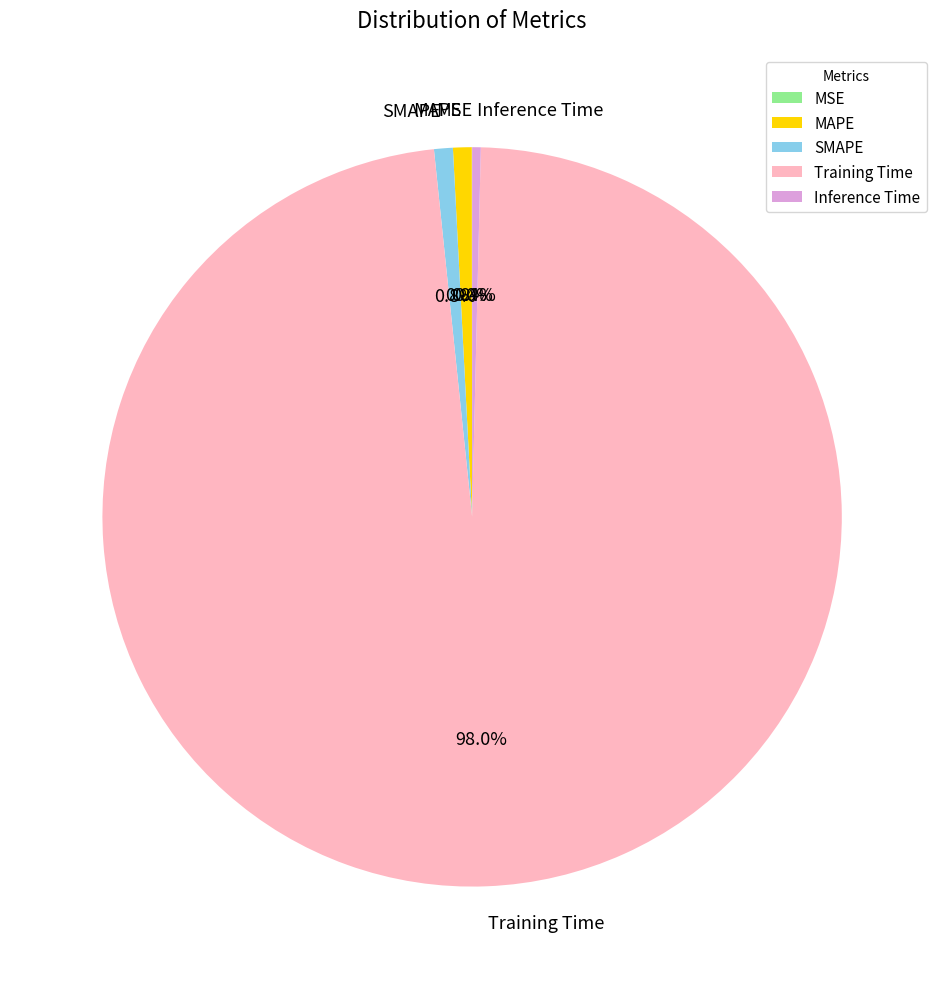

Is Training Time the majority of the pie?

Yes